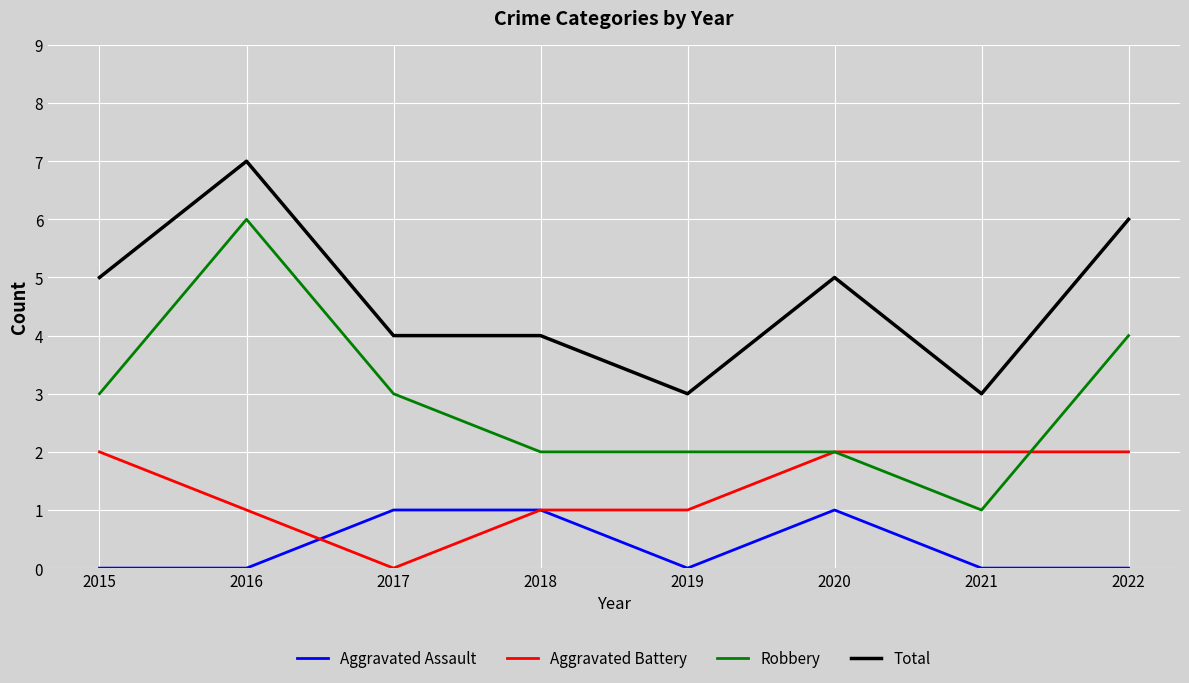

True or false: Aggravated Battery and Total intersect in this chart.

False